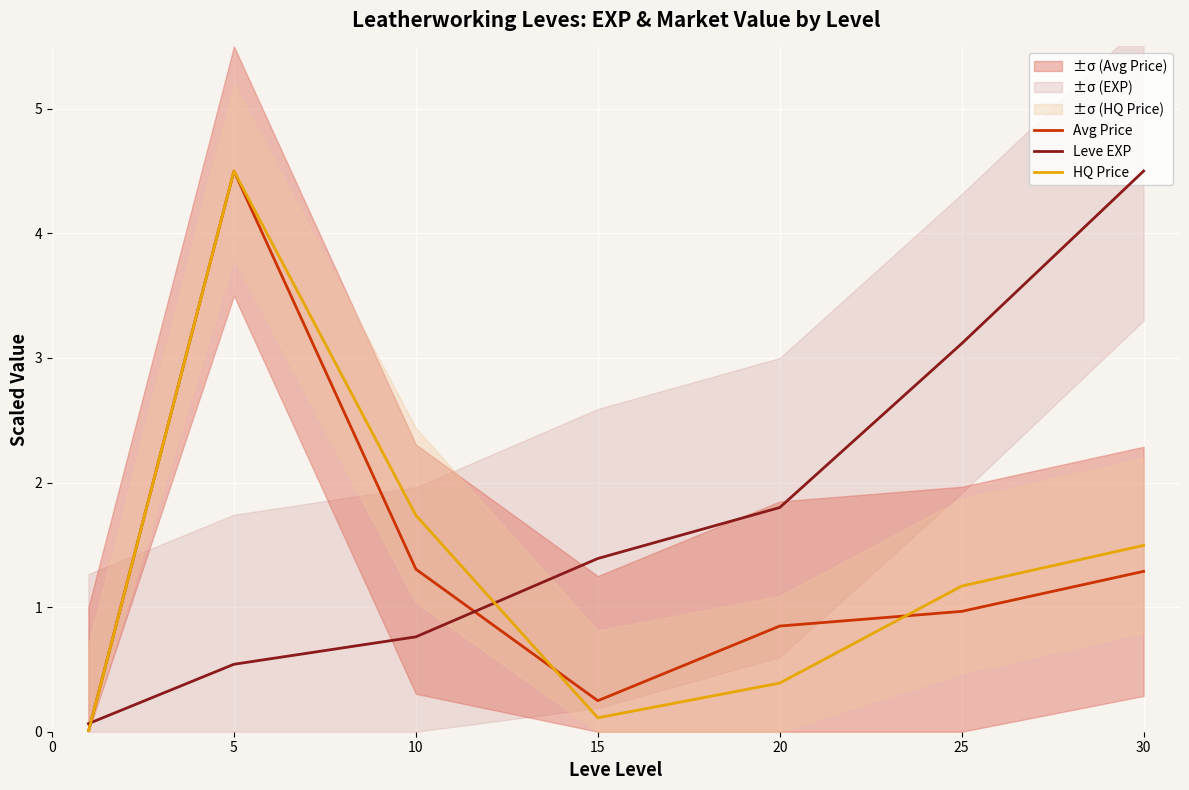

At how many categories does at least one series exceed 1?

6